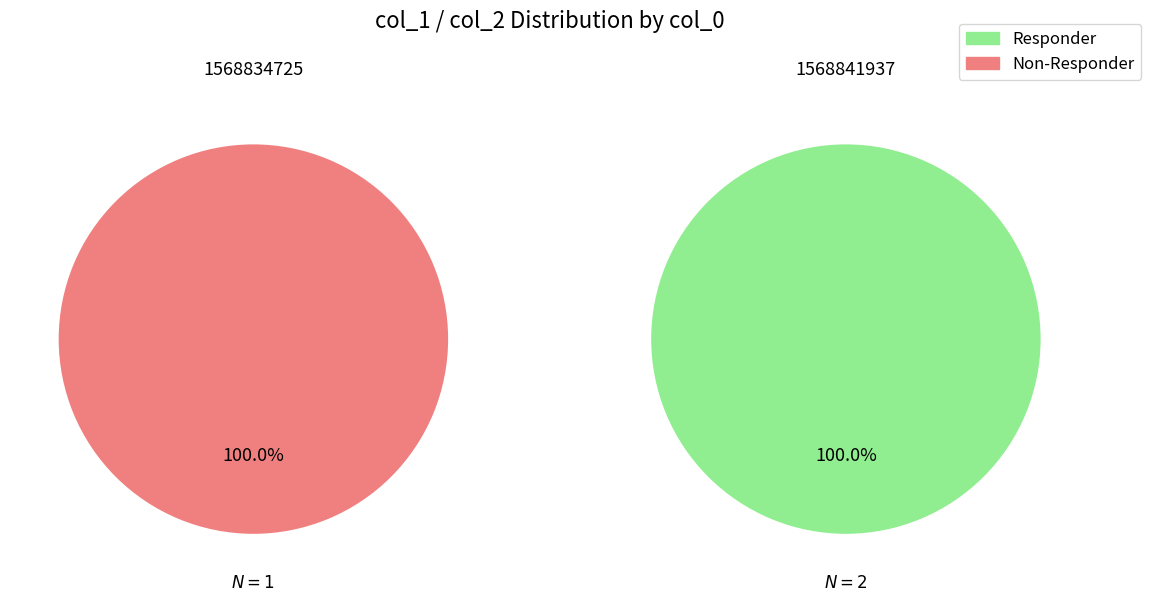

To the nearest percent, what is the difference between the 1568841937 and 1568834725 slice percentages?

100%